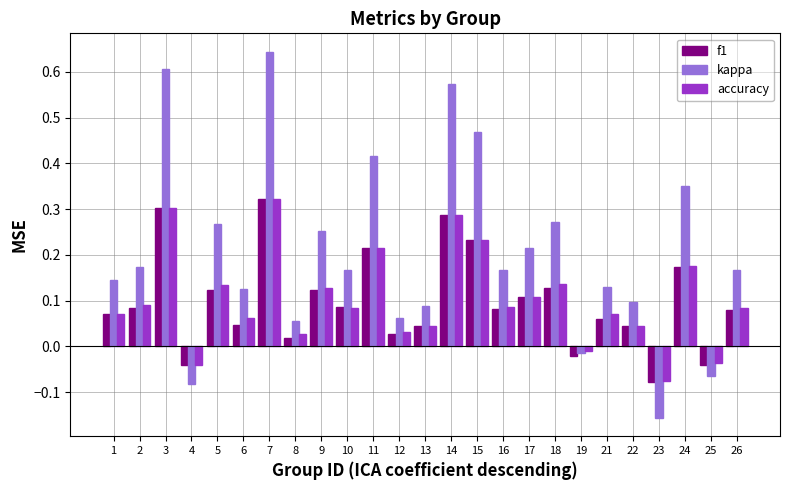

Between 14 and 17, which series saw the biggest shift?

kappa